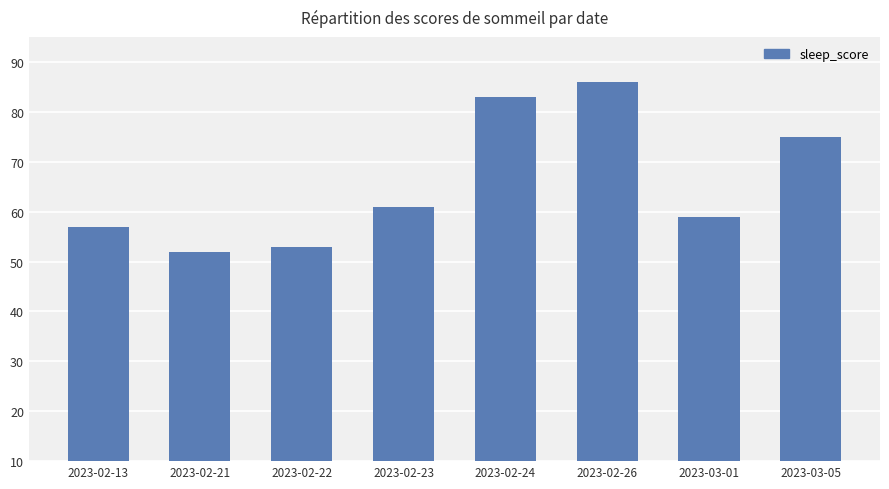

Between 2023-02-21 and 2023-02-23, which is larger?

2023-02-23